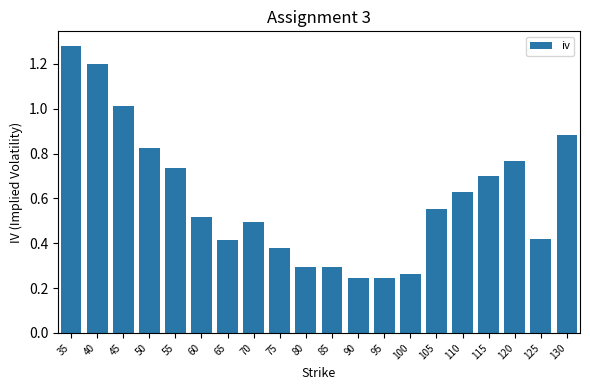

What is the change in value from 50 to 70?

-0.3